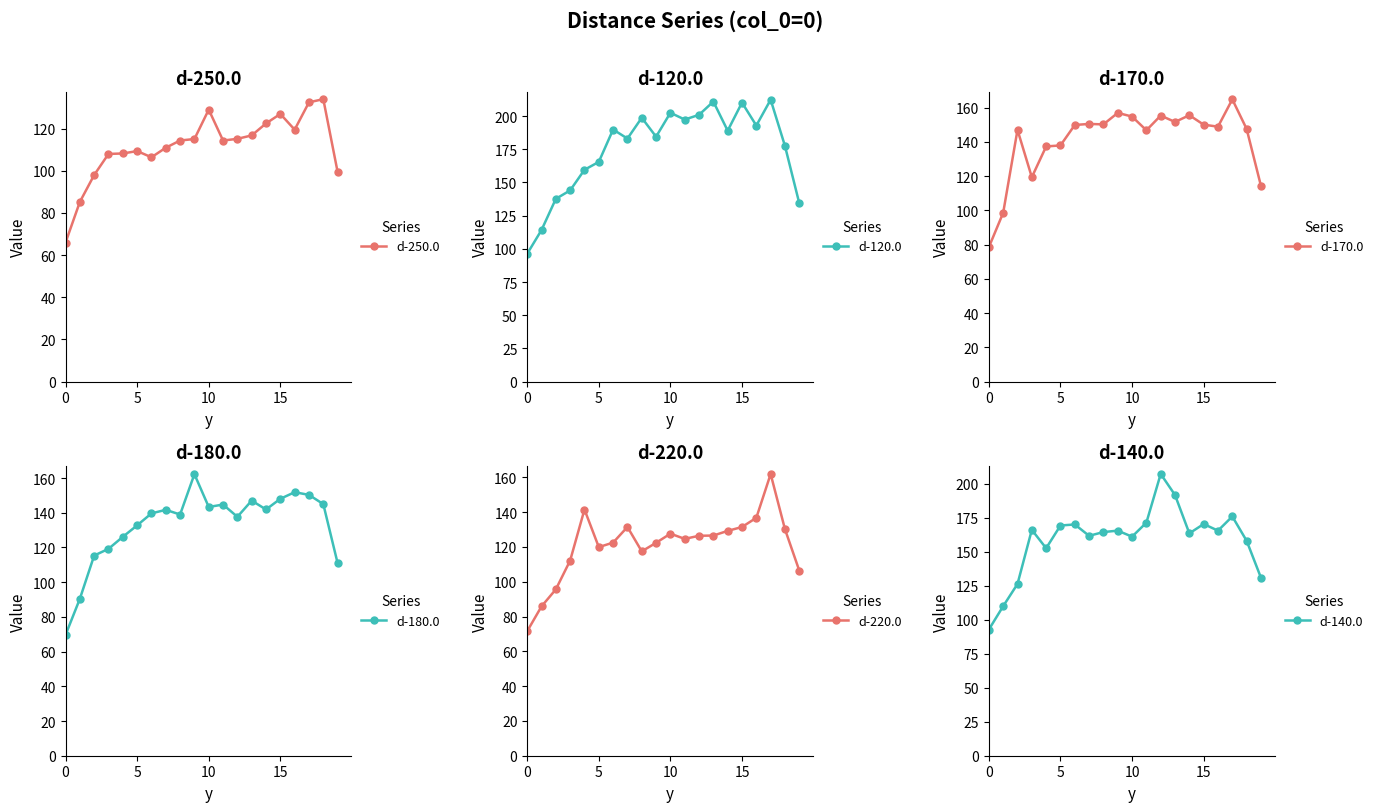

How many interior local peaks does the d-140.0 series have?

6